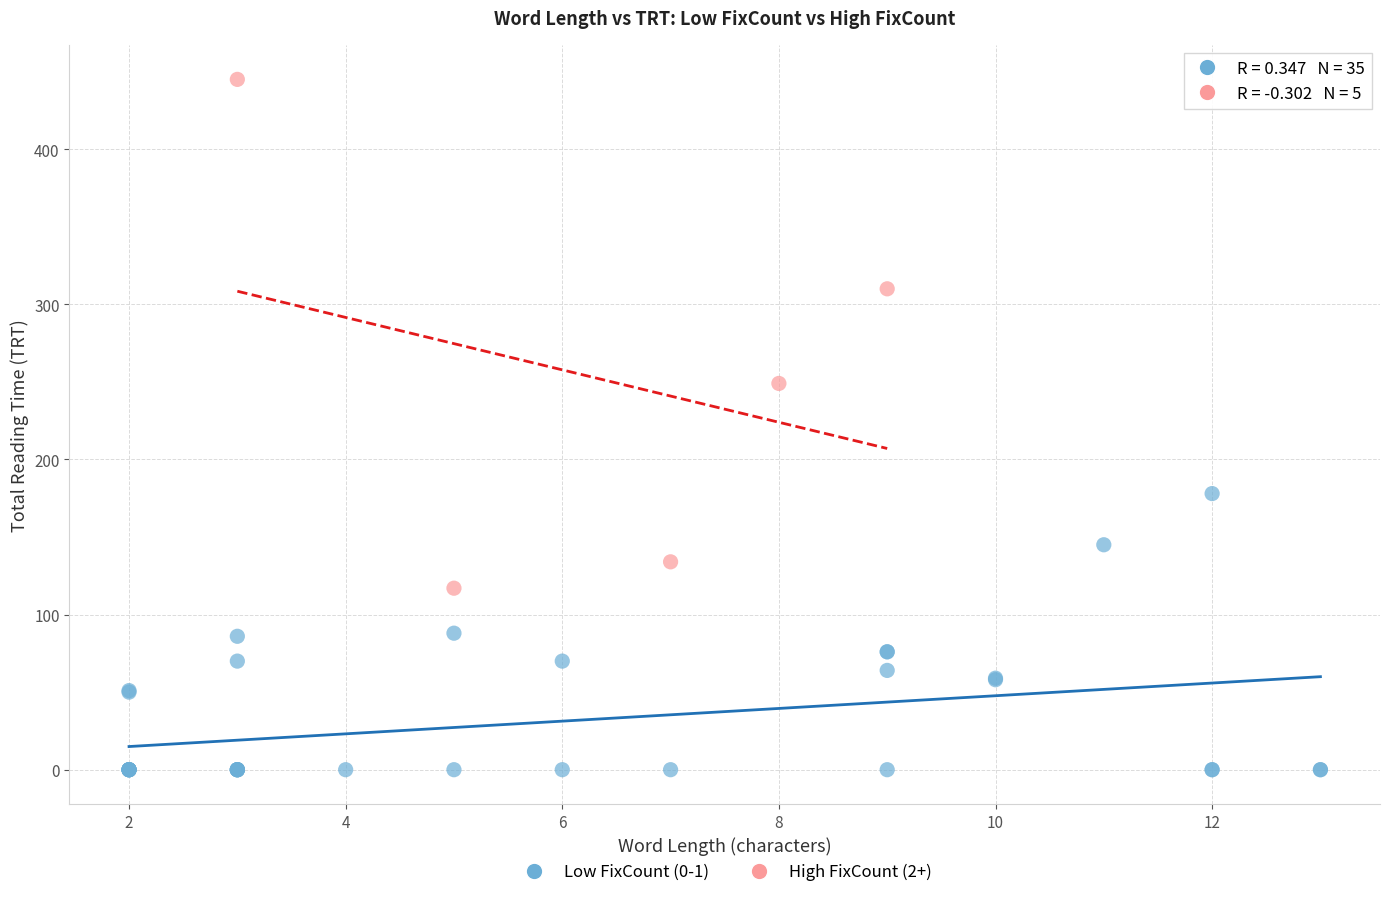

What are all the series names shown in the legend?

Low FixCount (0-1), High FixCount (2+)